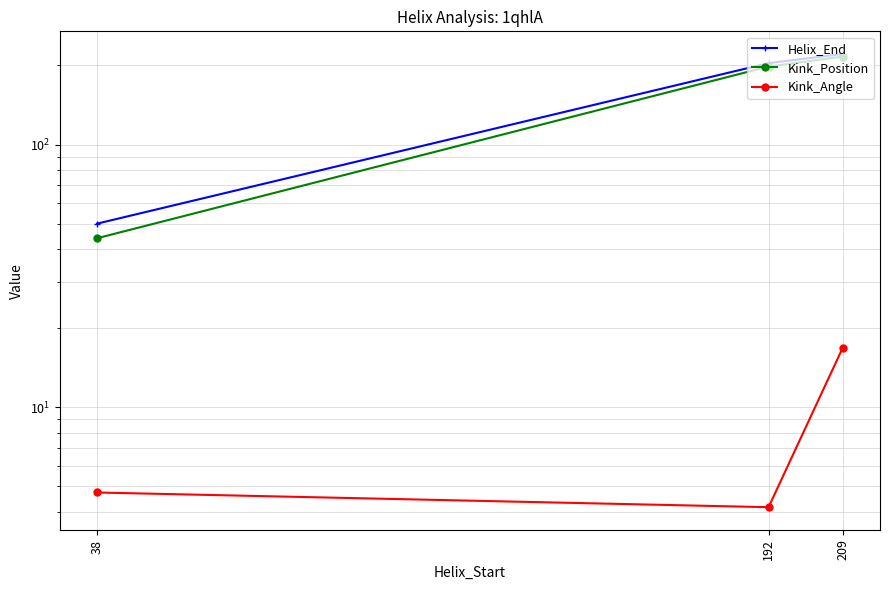

Is the value of Helix_End at 209 greater than the value of Kink_Angle at 209?

Yes